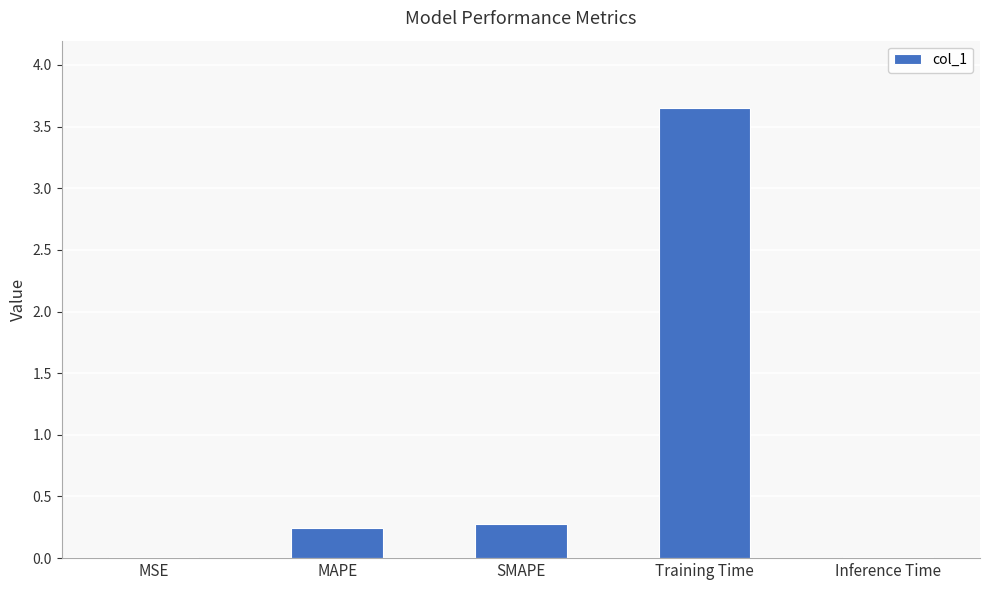

The chart shows a value of 0.0 at MSE. True or false?

True